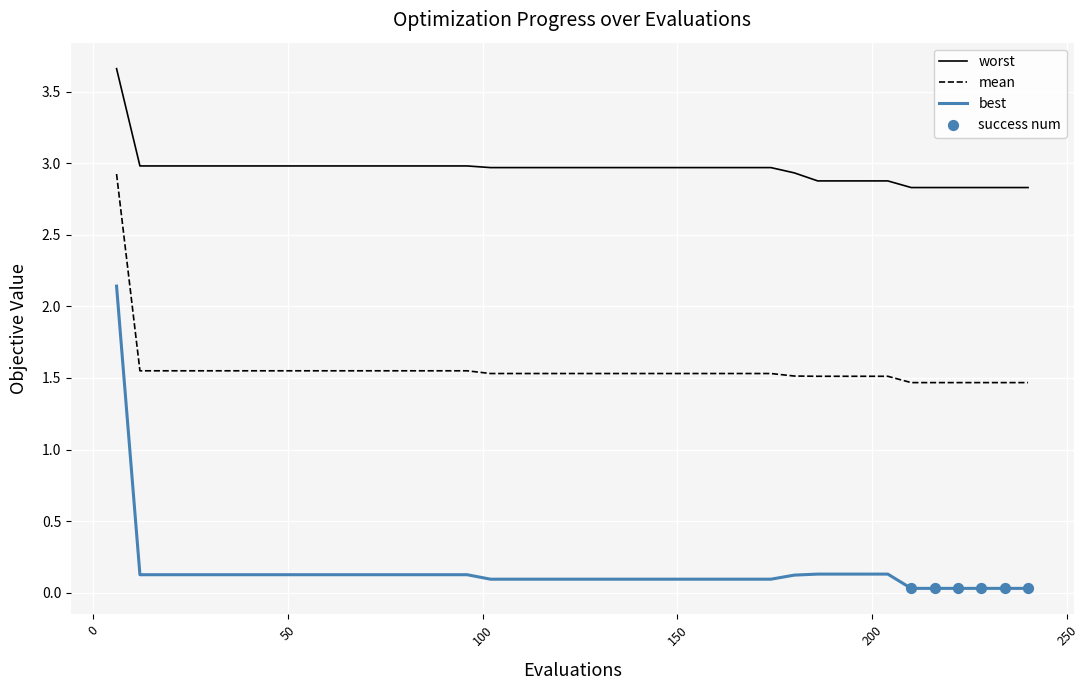

True or false: best and worst cross at least once.

False